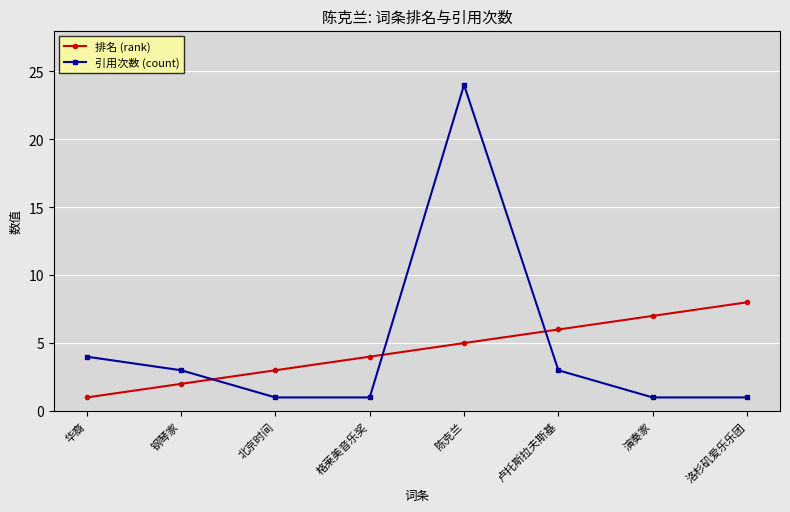

True or false: 排名 (rank) has a value of 1 at 钢琴家.

False